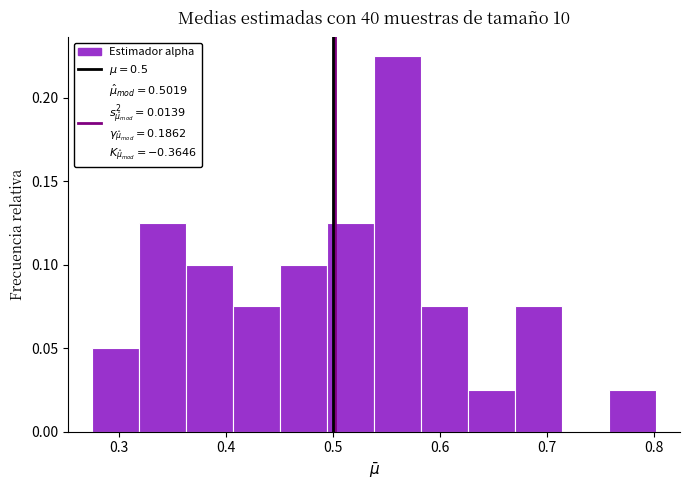

Reading left to right, list every bar in this chart as the range it spans on the x-axis followed by its height. Neither the bar edges nor the heights are printed on the chart, so give them approximately, as read against the axes.

0.27 to 0.32: 0.050
0.32 to 0.36: 0.125
0.36 to 0.41: 0.100
0.41 to 0.45: 0.075
0.45 to 0.49: 0.100
0.49 to 0.54: 0.125
0.54 to 0.58: 0.225
0.58 to 0.63: 0.075
0.63 to 0.67: 0.025
0.67 to 0.71: 0.075
0.71 to 0.76: 0
0.76 to 0.80: 0.025